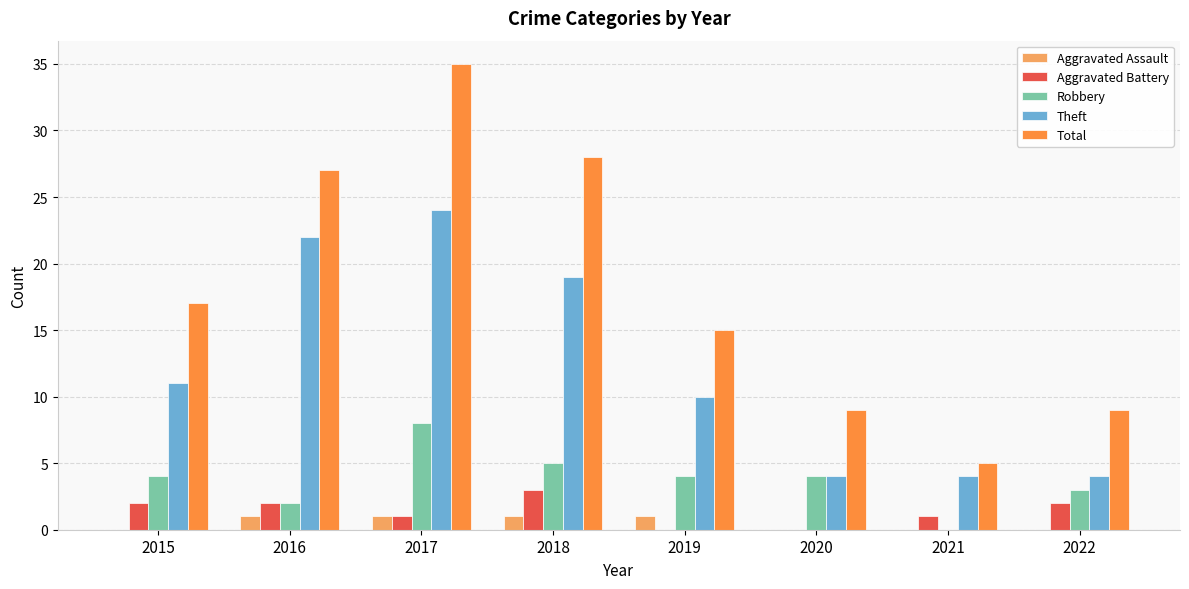

What is the sum of all Total values?

145